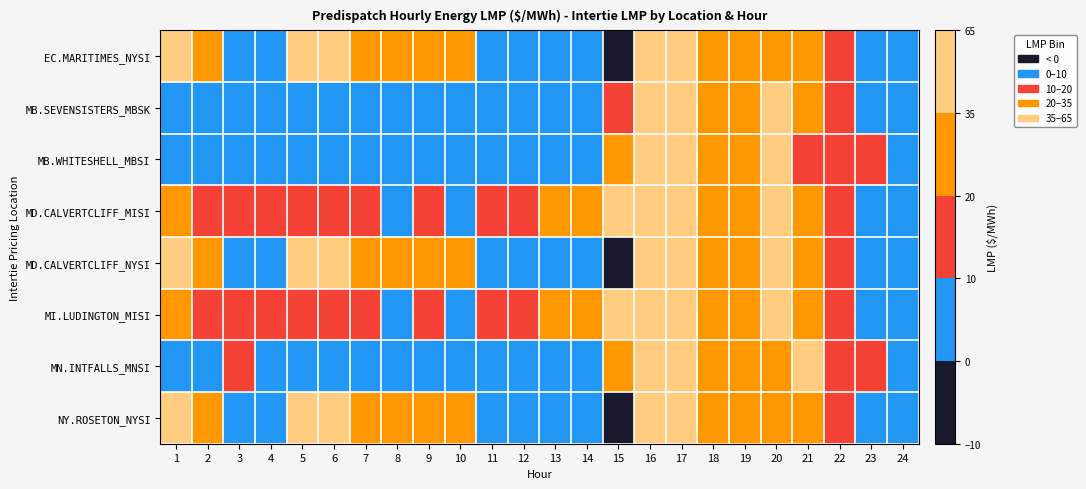

At 2, list the series in order from largest to smallest.

EC.MARITIMES_NYSI, MD.CALVERTCLIFF_NYSI, NY.ROSETON_NYSI, MD.CALVERTCLIFF_MISI, MI.LUDINGTON_MISI, MB.WHITESHELL_MBSI, MN.INTFALLS_MNSI, MB.SEVENSISTERS_MBSK